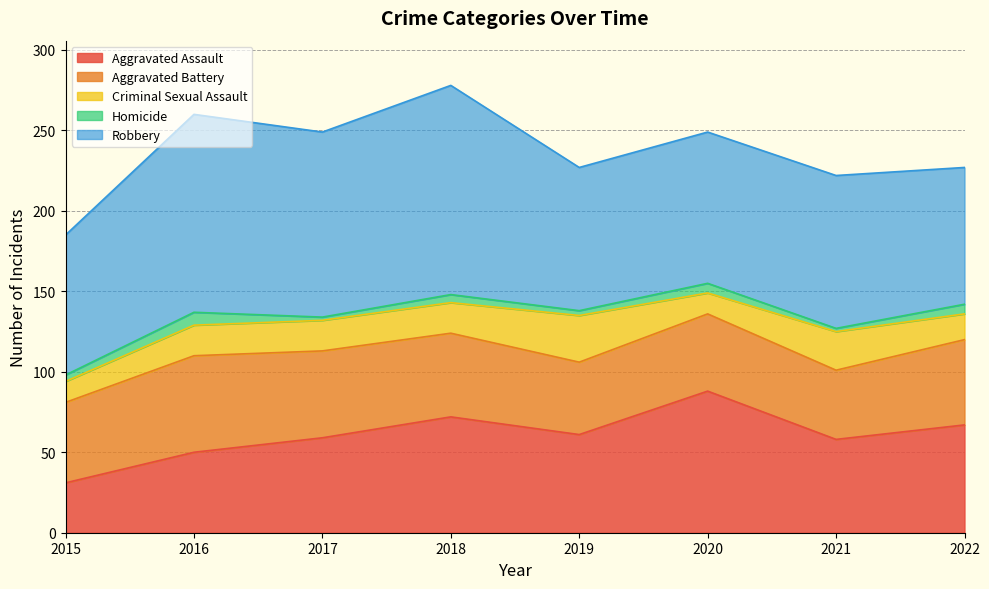

True or false: Homicide has more than 1 points higher than both neighbors.

True